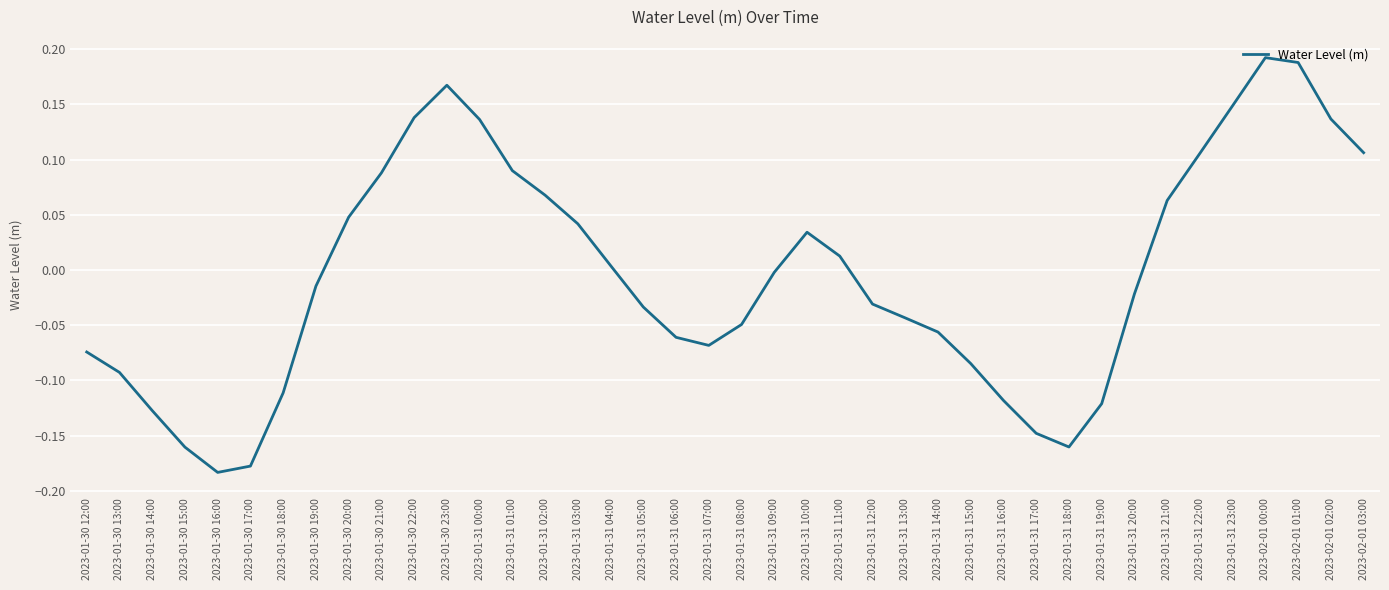

Is this an area chart (filled region under the line)?

No